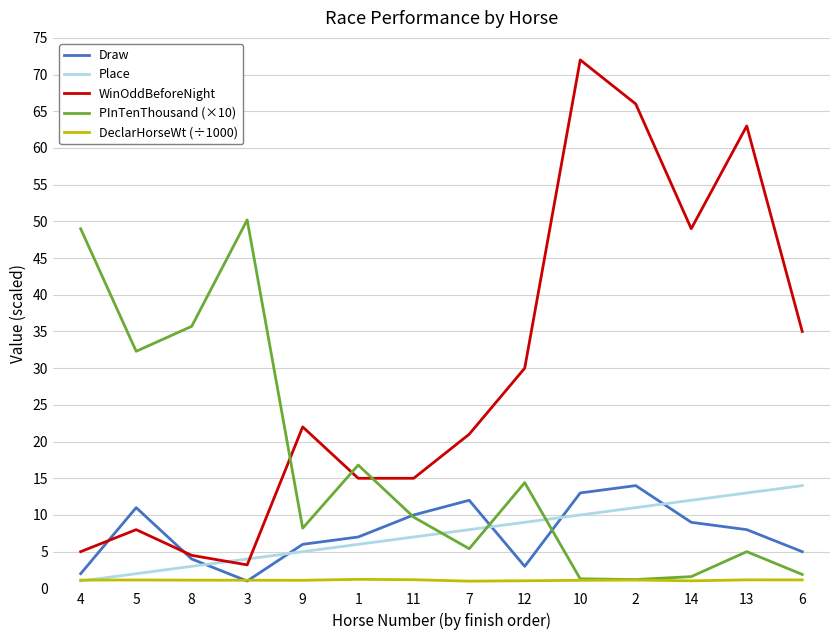

What is the total value across all series at 12?

57.4